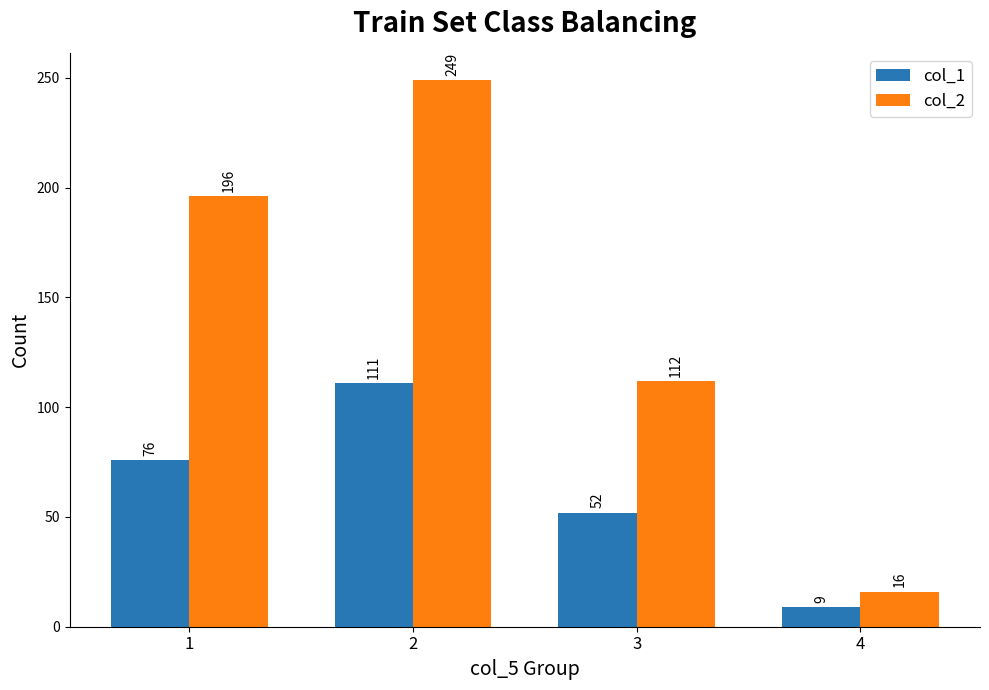

Which series has the largest range (max minus min)?

col_2